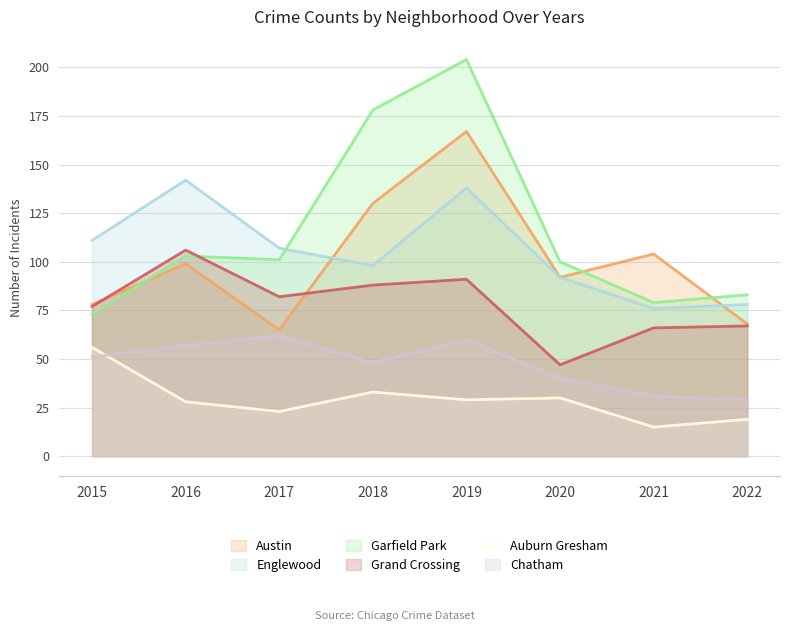

The Auburn Gresham series shows 56 at 2015. True or false?

True